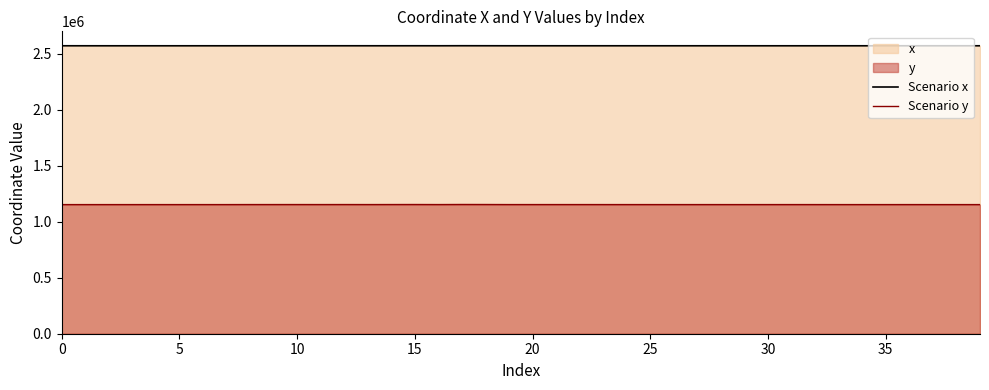

True or false: Scenario y and Scenario x cross at least once.

False